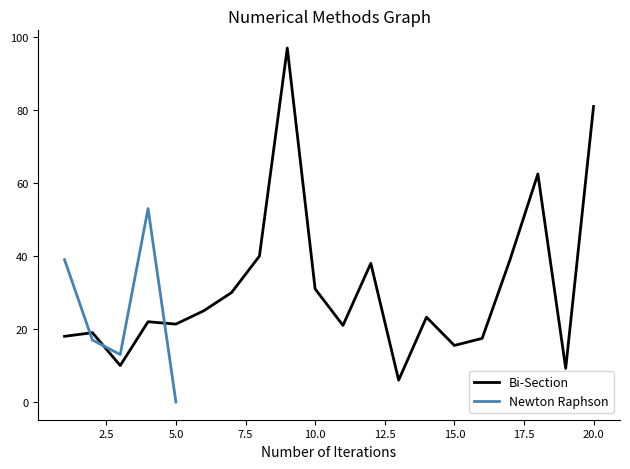

How many points are lower than both their immediate neighbors (excluding endpoints)?

6